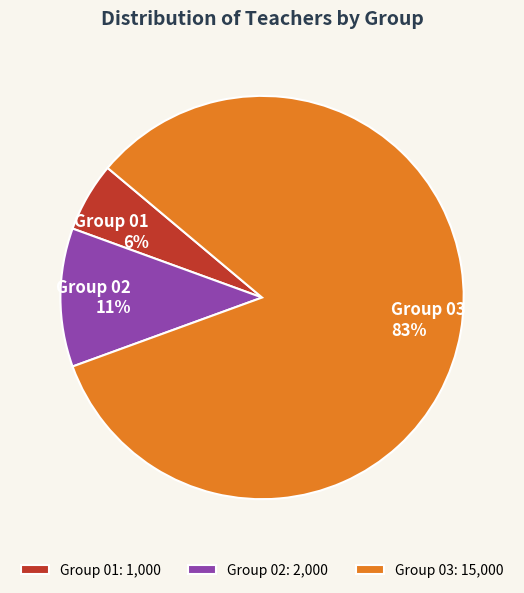

What is the largest slice in the pie chart?

Group 03